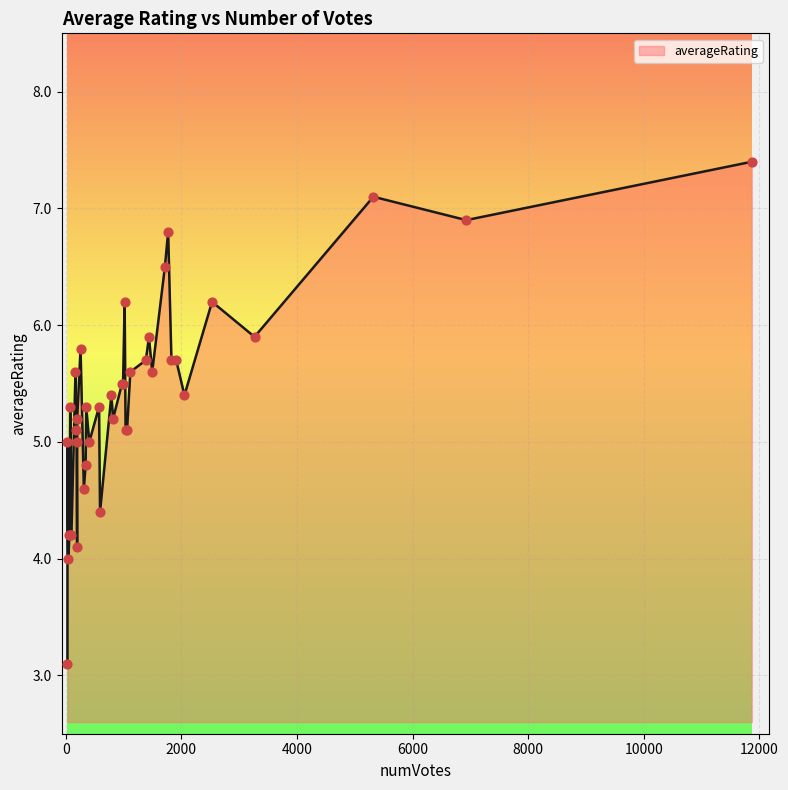

What is the minimum value shown in the chart?

3.1